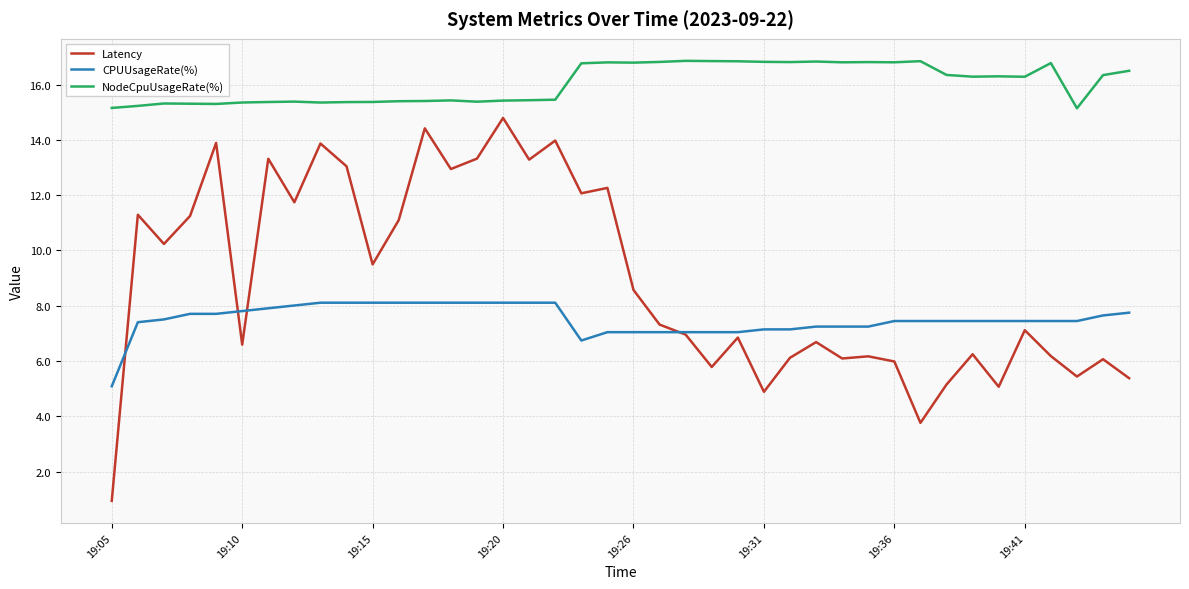

Which series has the largest total across all categories?

NodeCpuUsageRate(%)